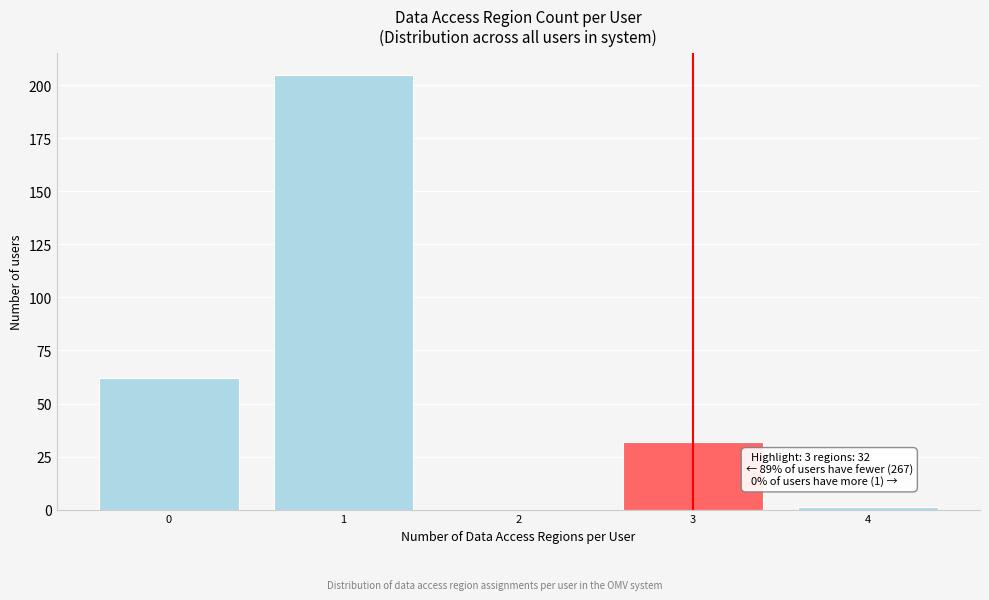

Over which range of the x-axis is the bar tallest?

0.5 to 1.5